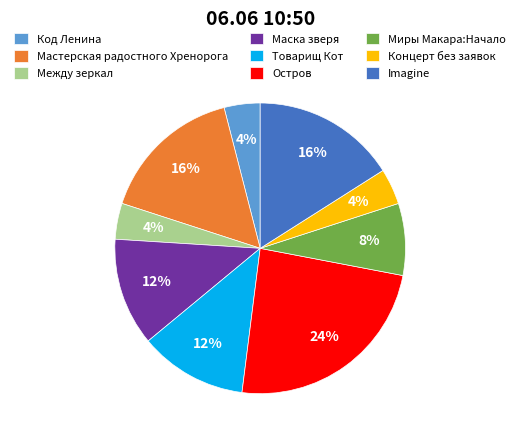

What is the largest slice in the pie chart?

Остров